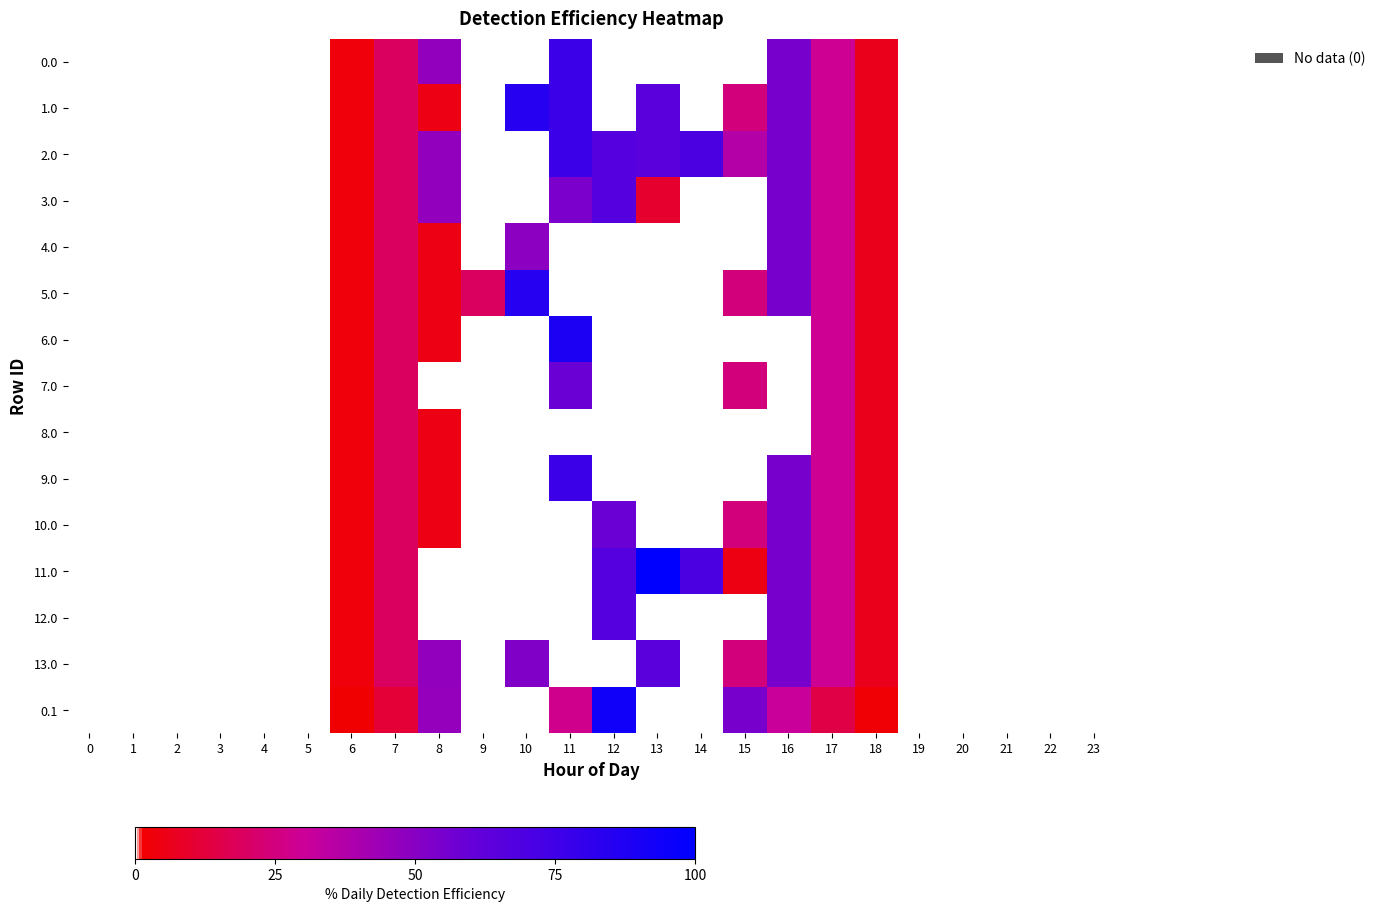

Between 9 and 0, which is larger?

9